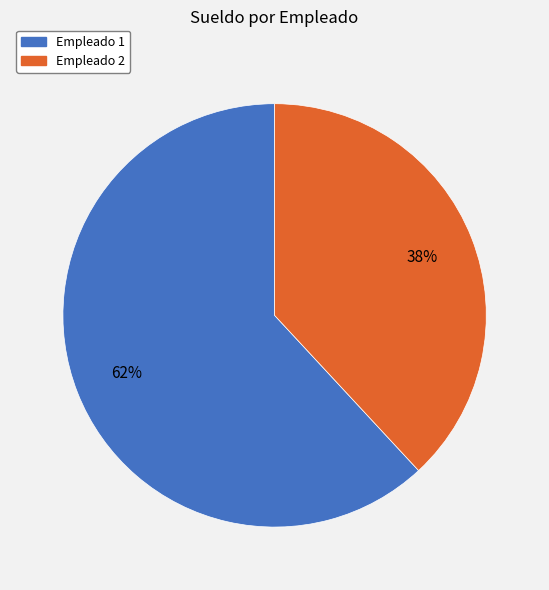

How many slices are in this pie chart?

2